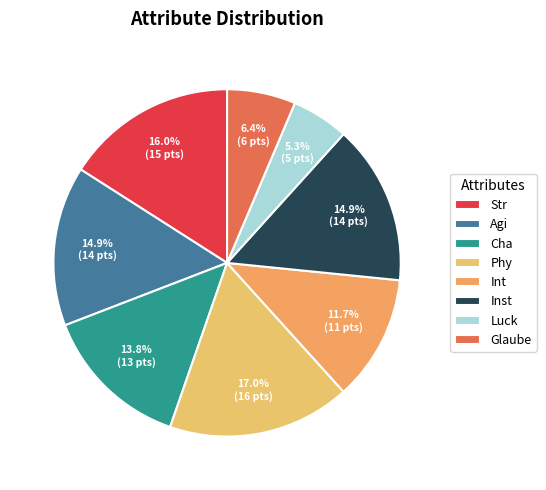

What percentage is NOT represented by Glaube?

93.6%